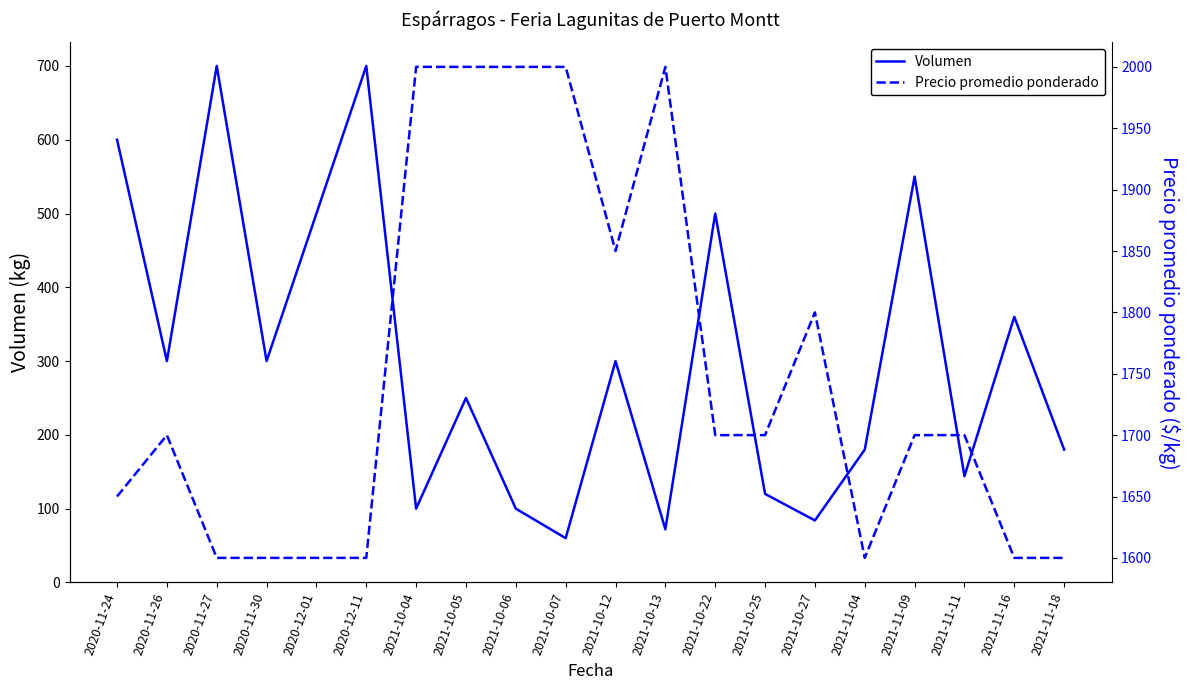

What is the difference between the Precio promedio ponderado values at 2021-11-16 and 2021-10-07?

400